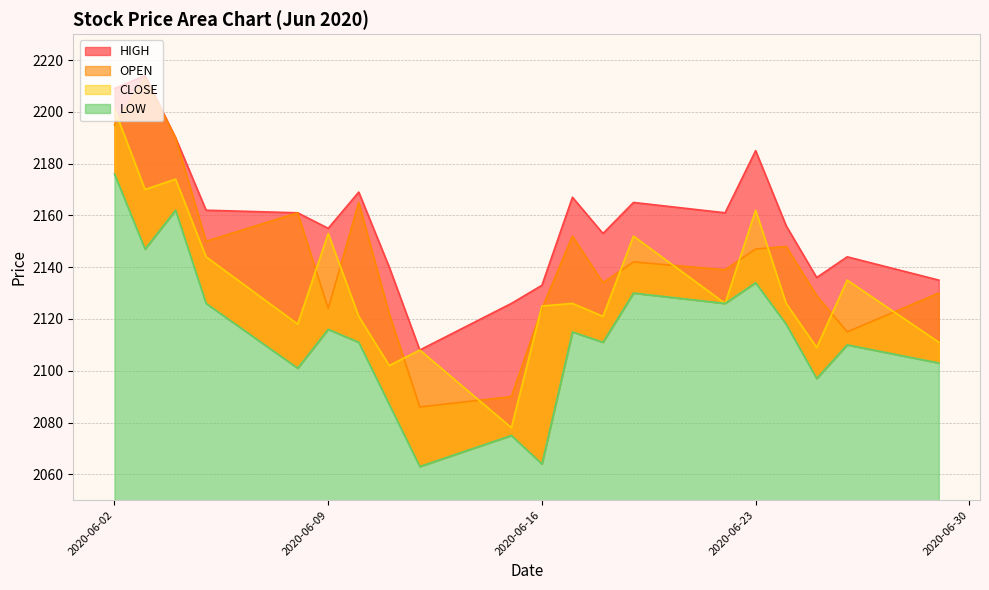

List the labels in order of CLOSE value, smallest first.

10, 12, 11, 2, 0, 15, 7, 13, 9, 3, 5, 8, 1, 16, 6, 14, 4, 18, 17, 19